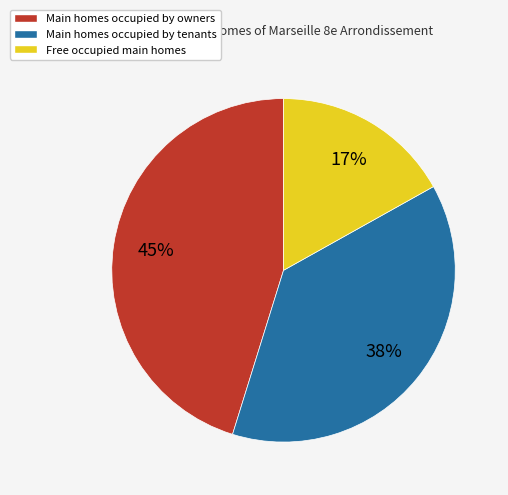

What is the largest slice in the pie chart?

Main homes occupied by owners